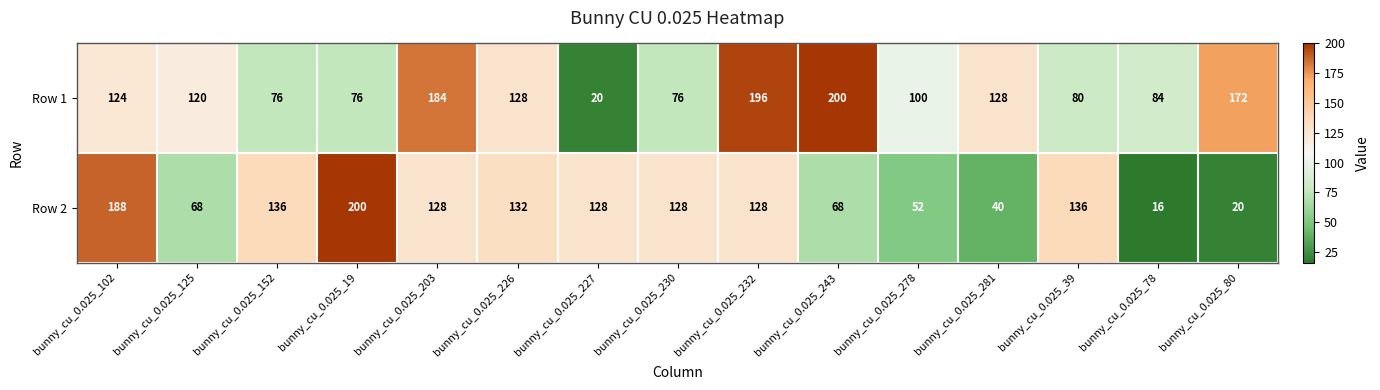

Rank the series at bunny_cu_0.025_102 from highest to lowest value.

Row 2, Row 1